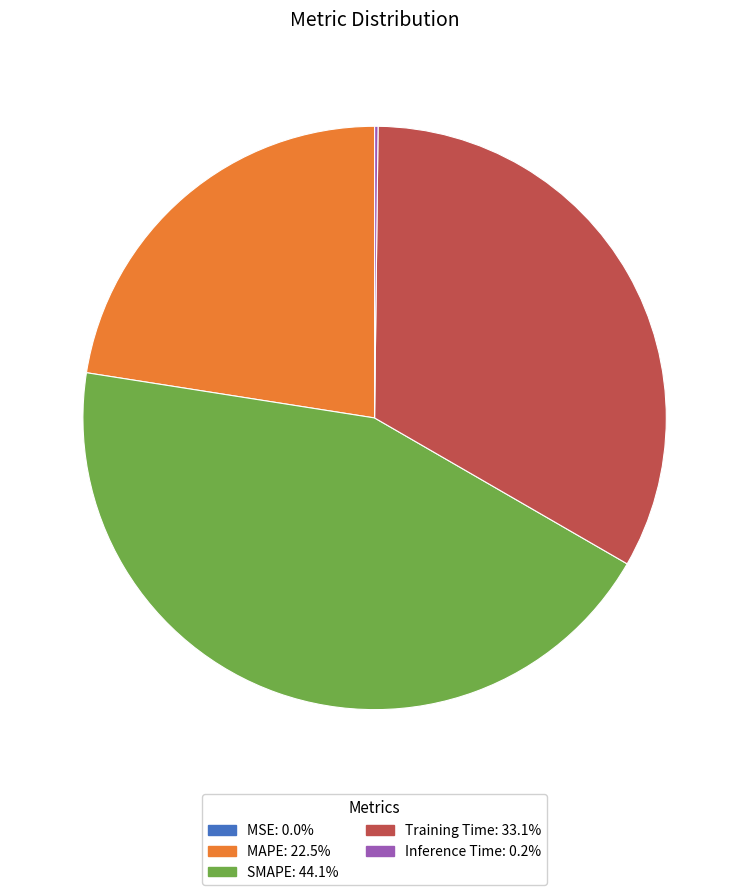

Does any single category account for the majority?

No